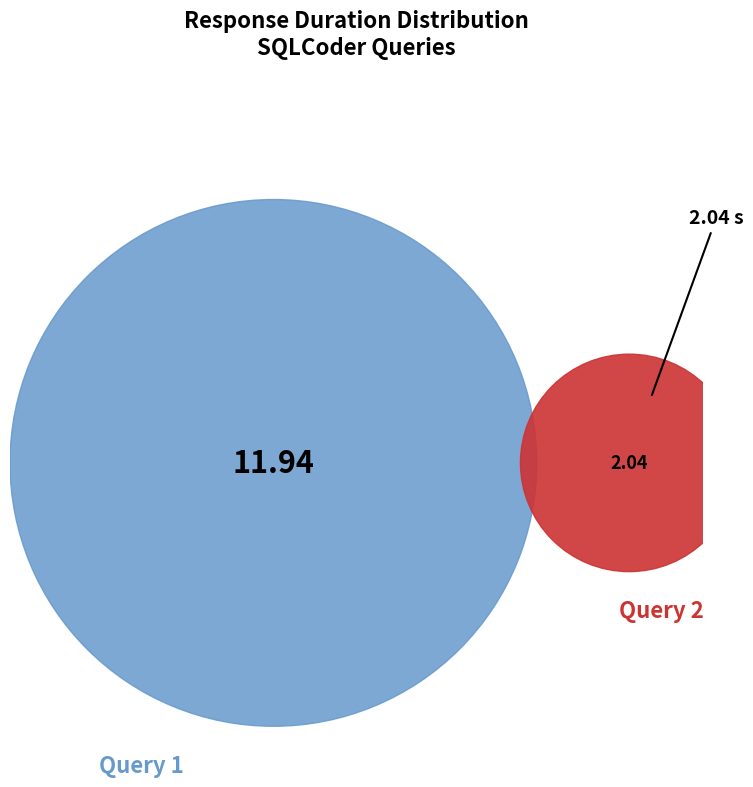

Count the number of slices in the pie.

2